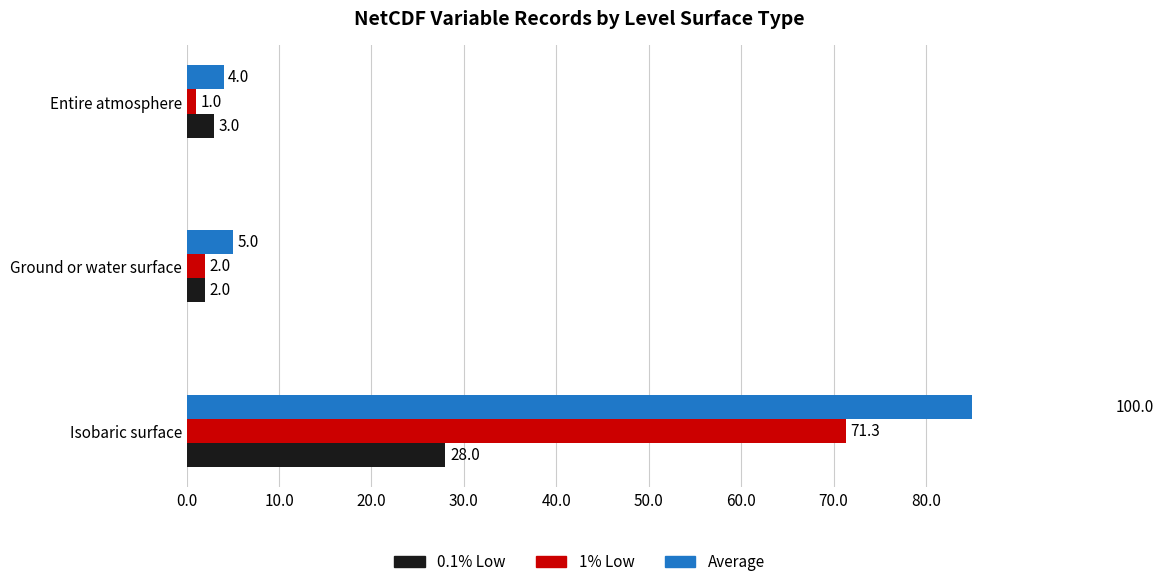

Reading left to right, what are all the values shown in this chart?

0.1% Low: 0.0=28.0	10.0=2.0	20.0=3.0
1% Low: 0.0=71.3	10.0=2.0	20.0=1.0
Average: 0.0=100.0	10.0=5.0	20.0=4.0